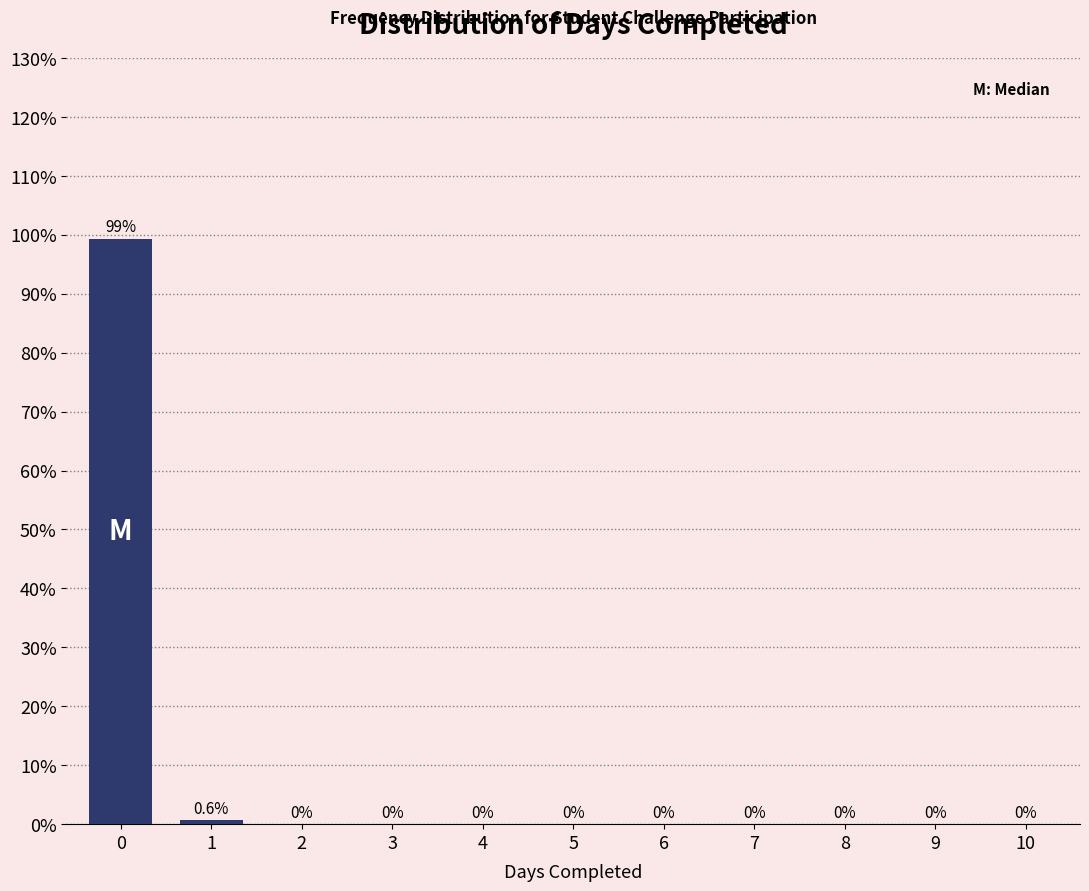

Reading left to right, what are all the values shown in this chart?

0=99.4	1=0.6	2=0.0	3=0.0	4=0.0	5=0.0	6=0.0	7=0.0	8=0.0	9=0.0	10=0.0